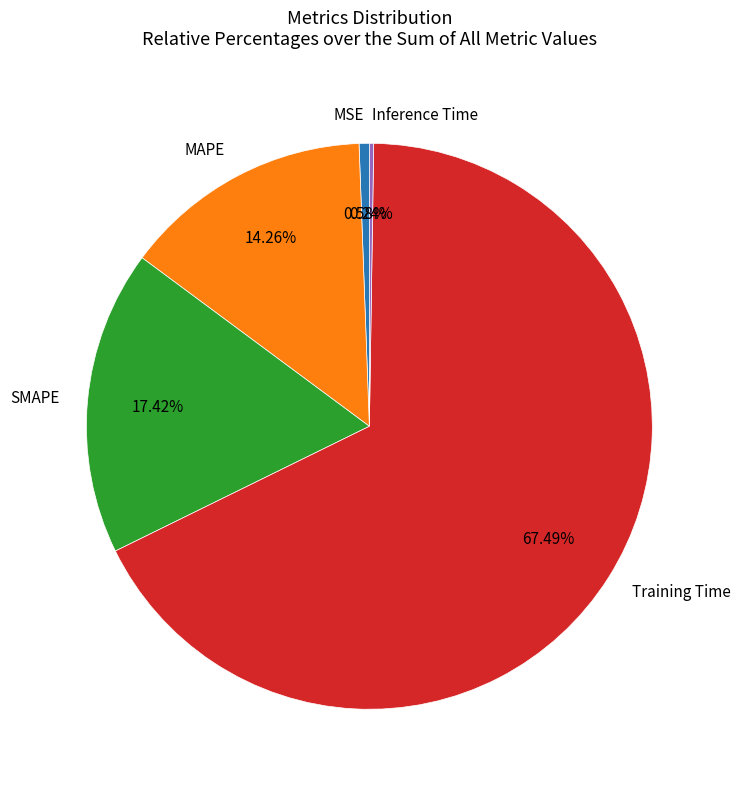

Between MSE and MAPE, which is larger?

MAPE